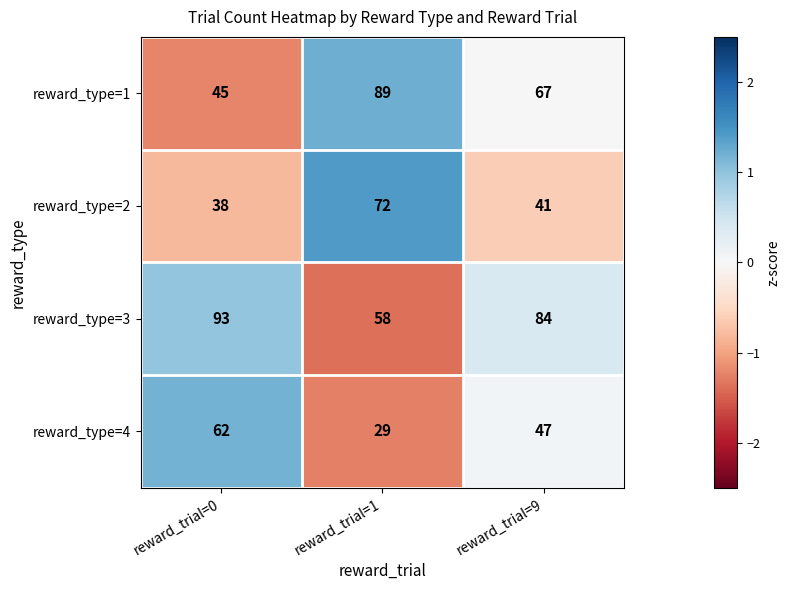

How many data points does each series have?

3